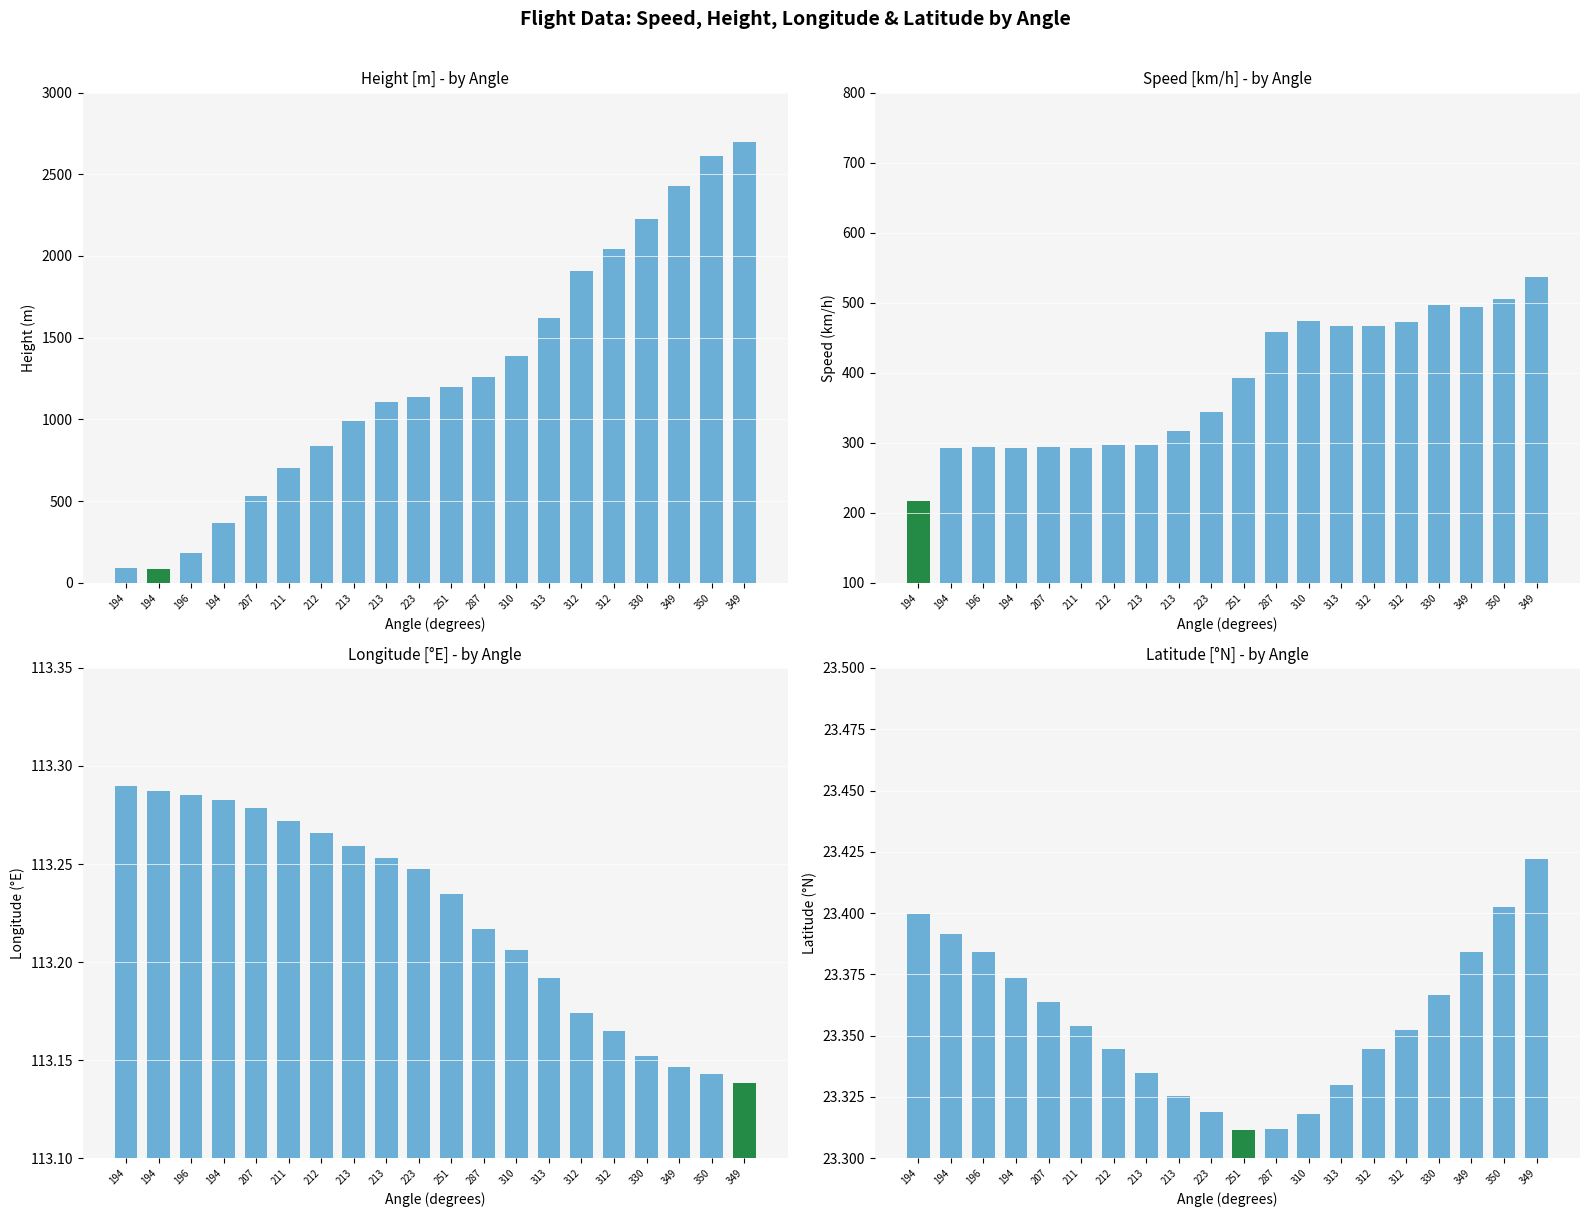

True or false: Longitude has a value of 201.0 at 251.

False